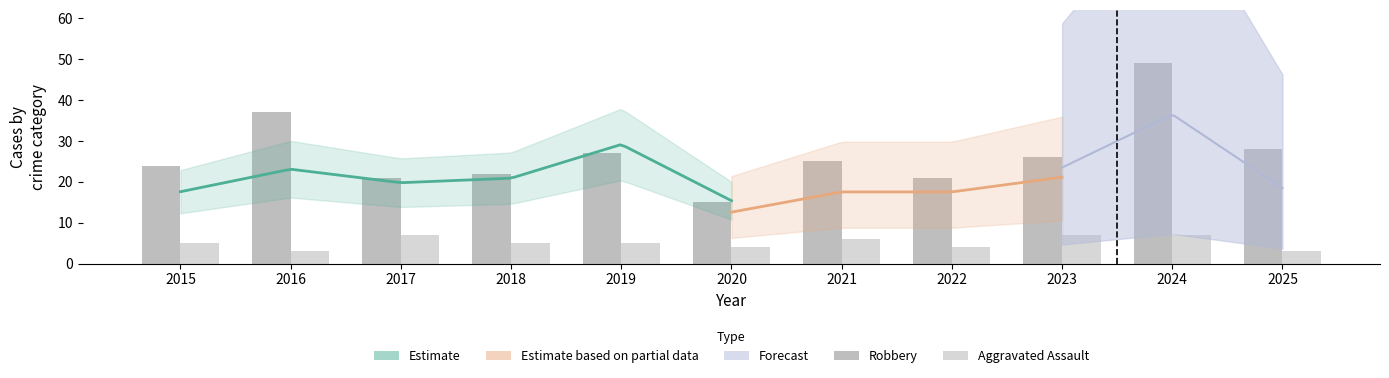

At how many categories does at least one series exceed 43?

1